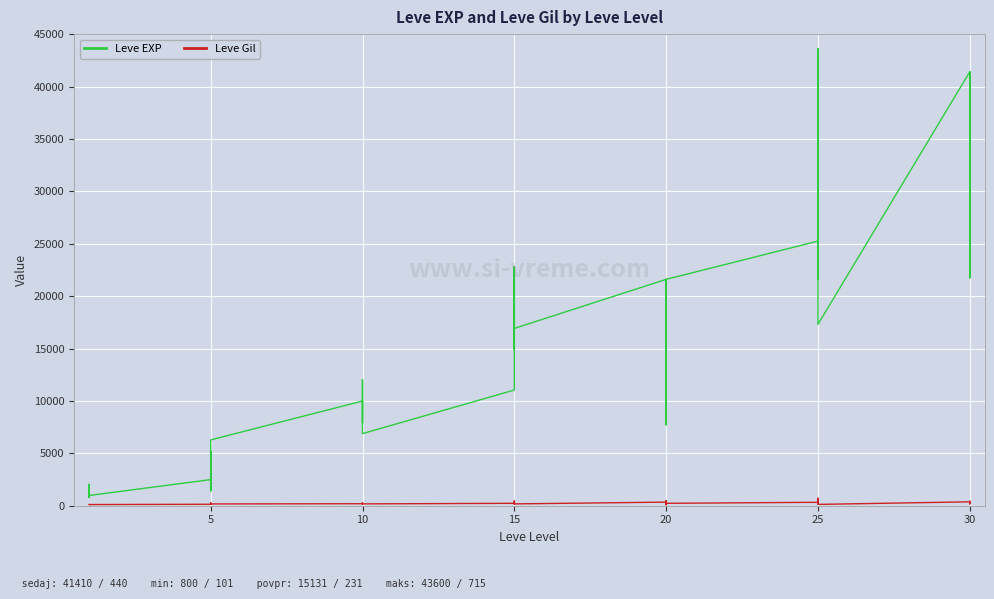

List the series in order of their peak value, highest first.

Leve EXP, Leve Gil